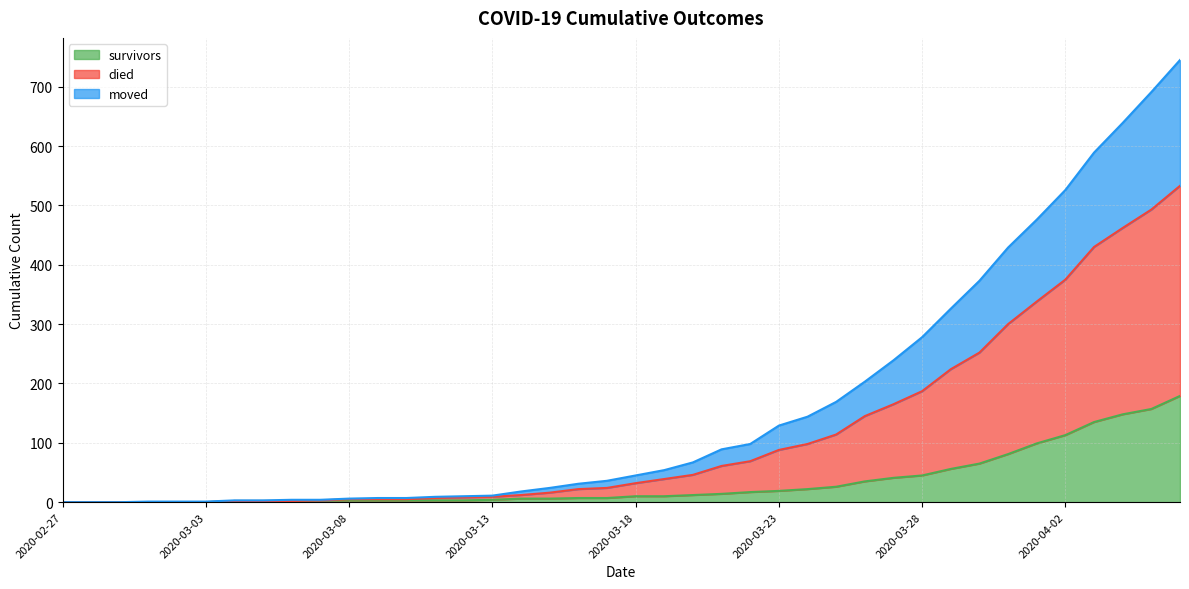

What is the highest value of the survivors series?

179